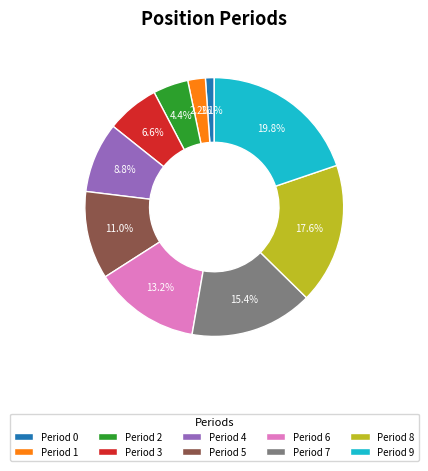

Count the number of slices in the pie.

10